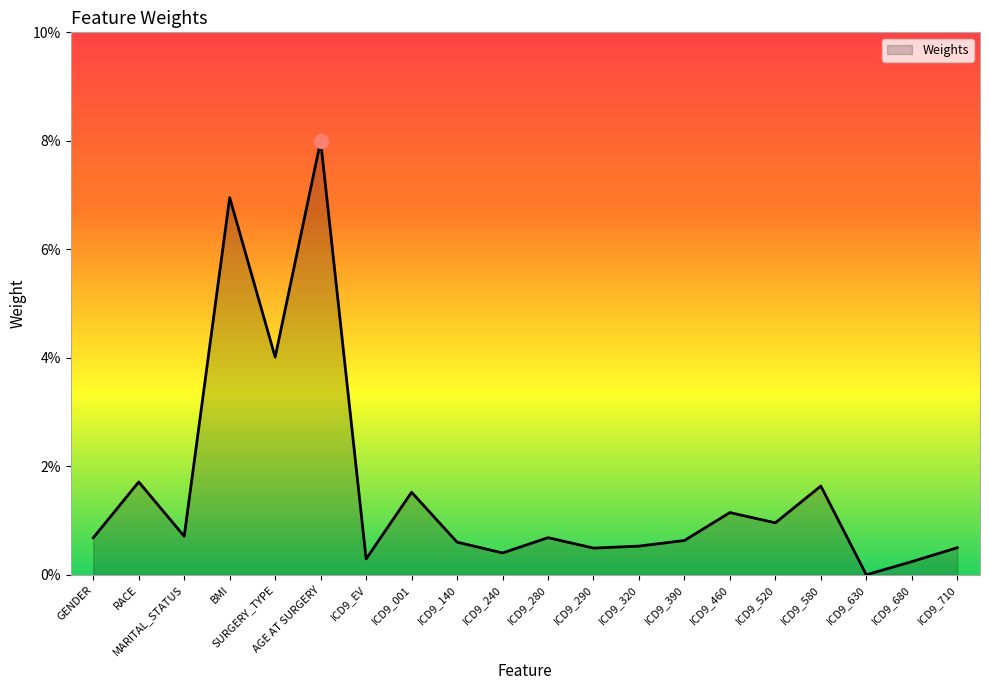

Does the chart have visible grid lines?

No